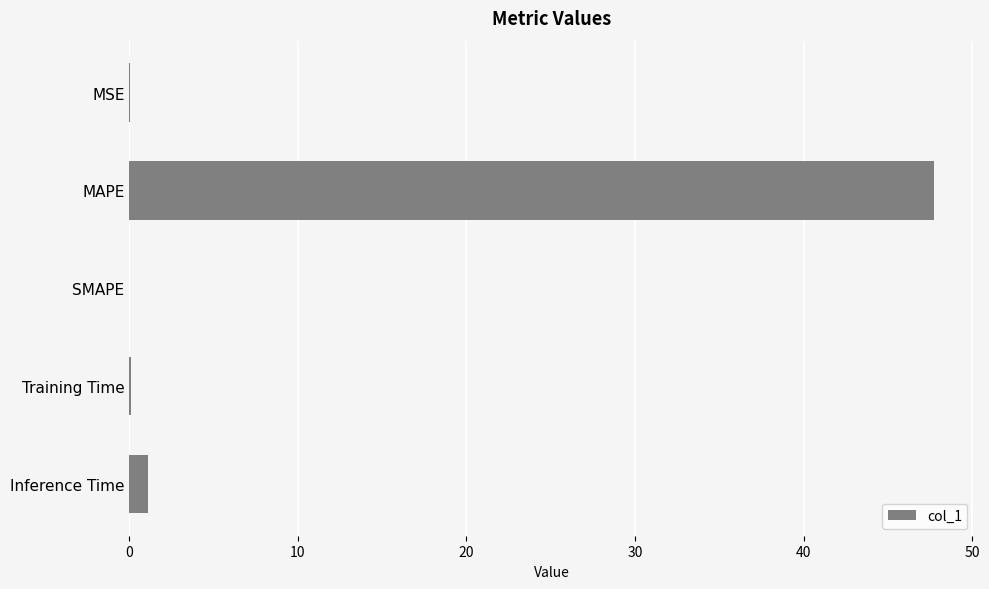

What is the sum of all values?

49.0